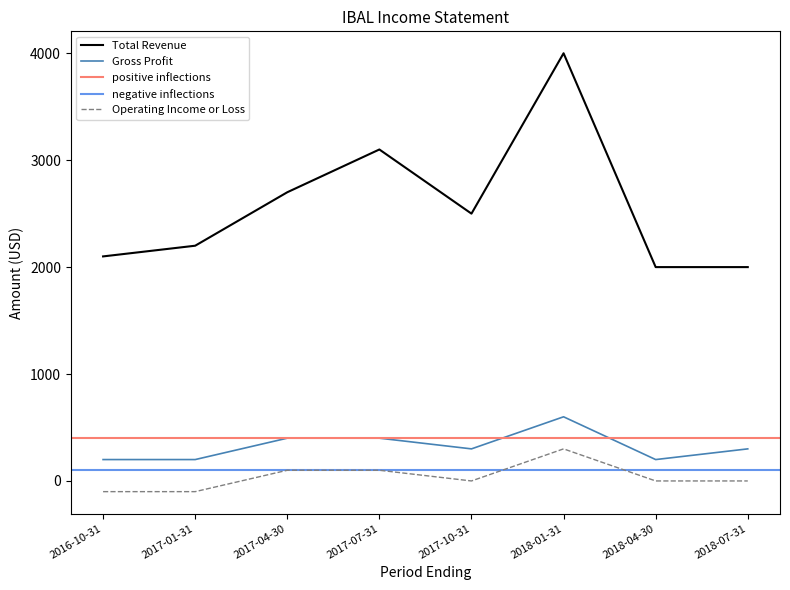

Where is the first local minimum for Gross Profit?

2017-10-31